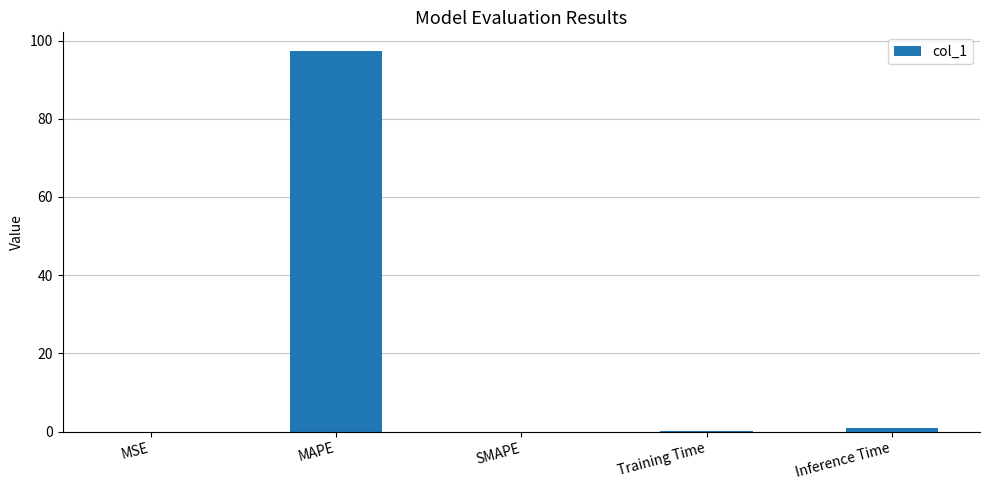

Are the bars grouped side by side (vs. stacked)?

No